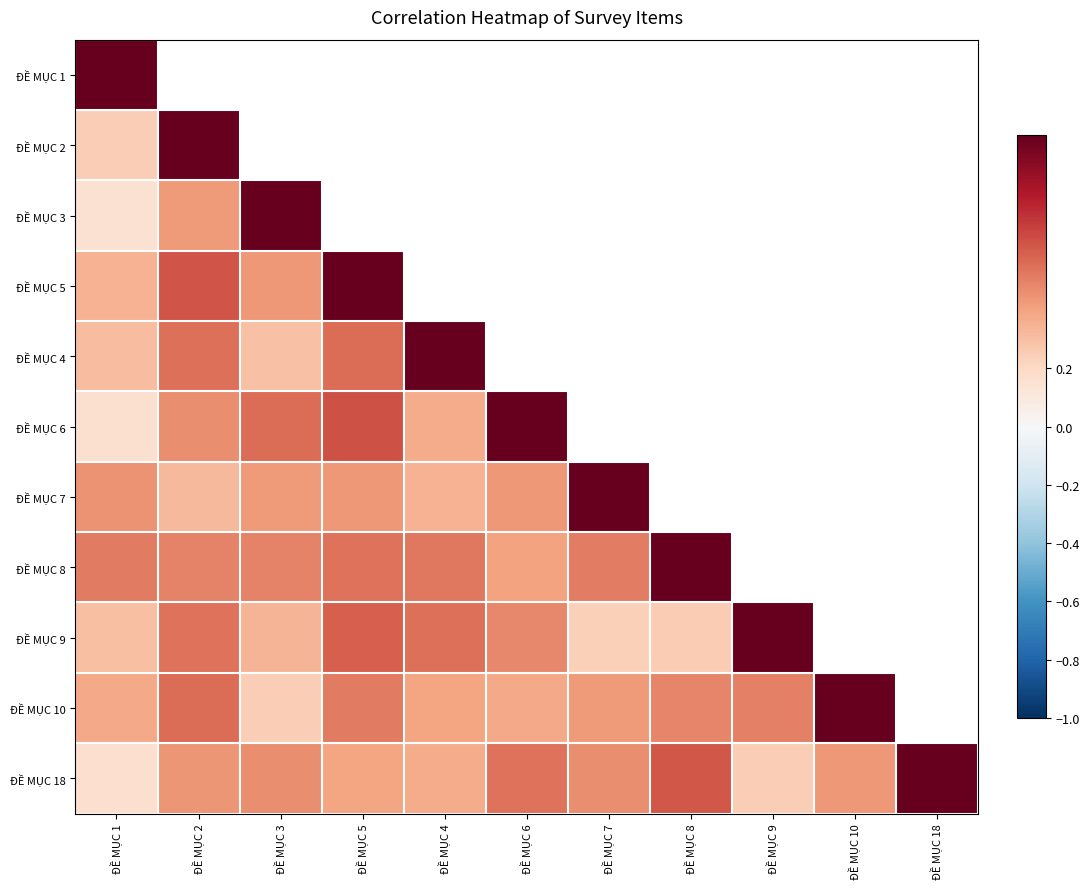

Which series has the largest total across all categories?

ĐỀ MỤC 18